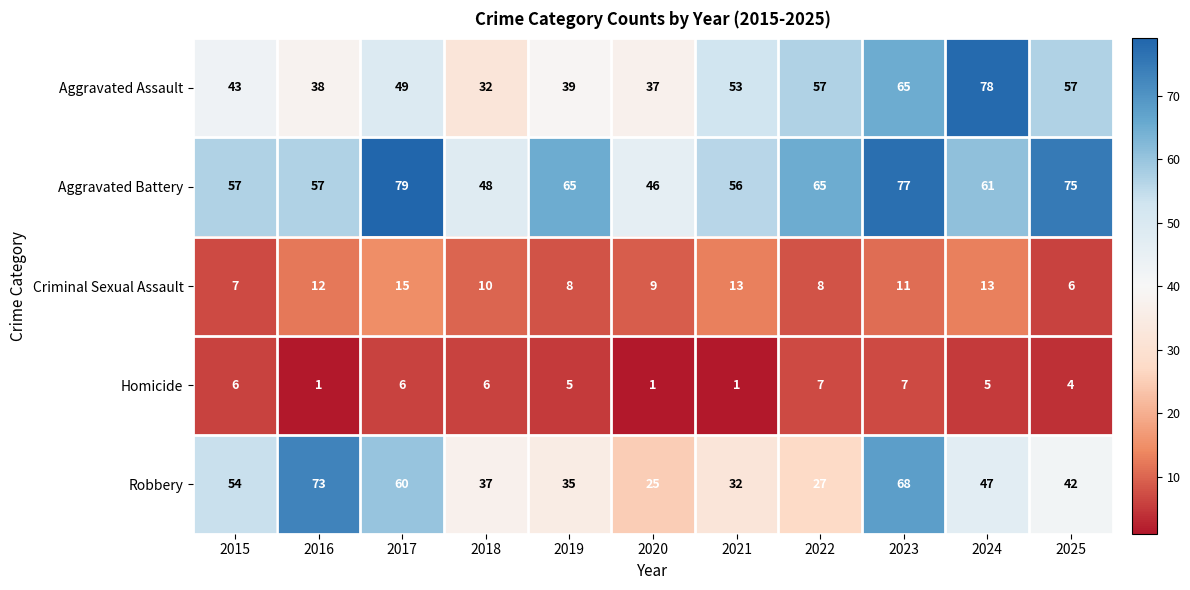

What is the greatest value displayed?

79